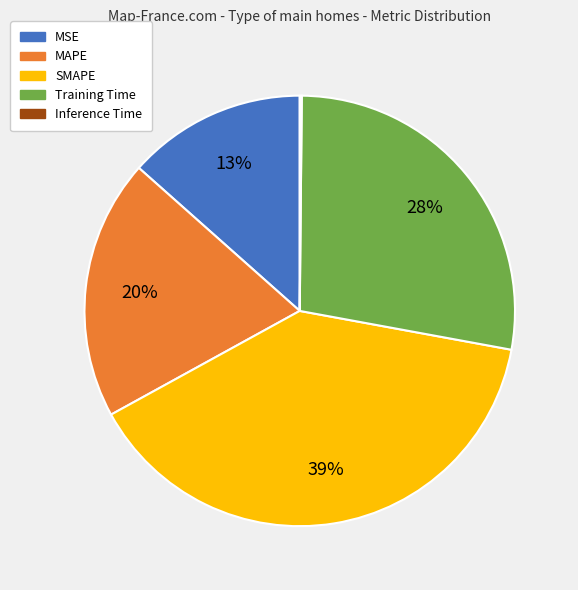

To the nearest percent, what is the average slice percentage?

20%